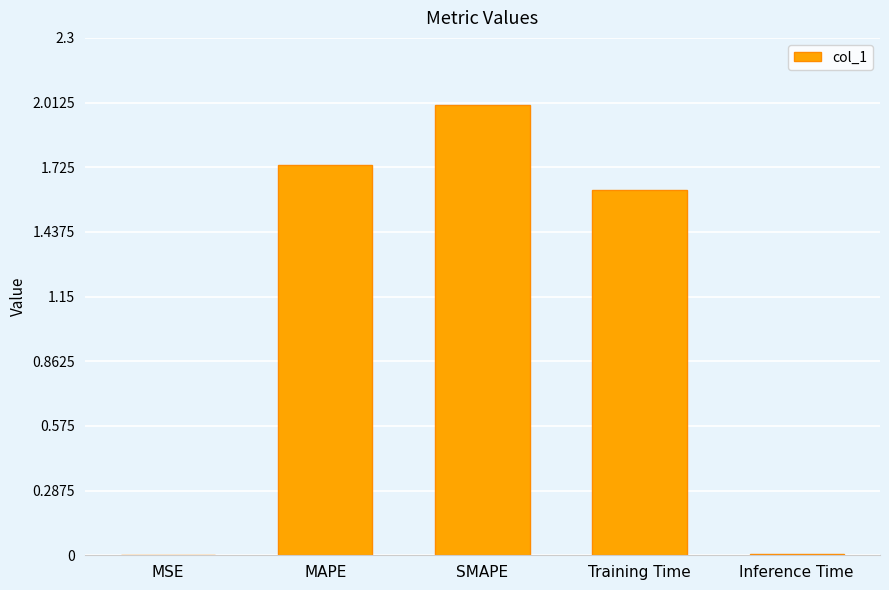

At which category does the chart reach its peak across all series?

SMAPE